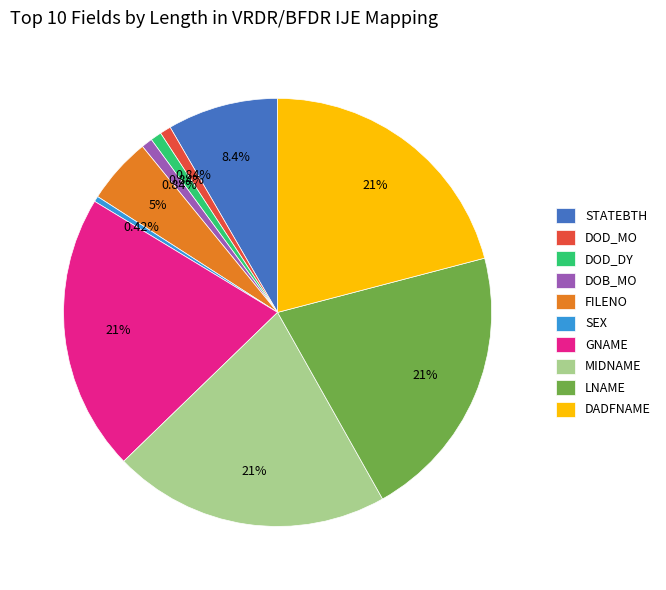

What is the ratio of the value at SEX to the value at DOD_MO?

0.5